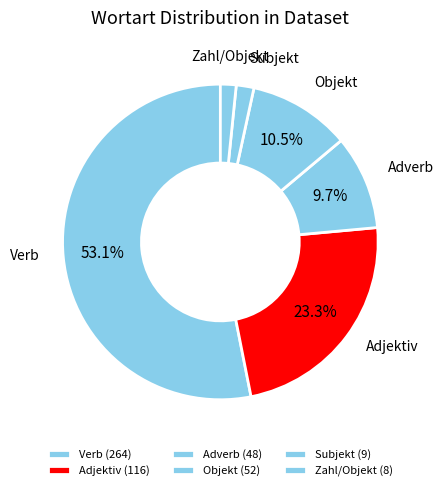

Does any single category account for the majority?

Yes